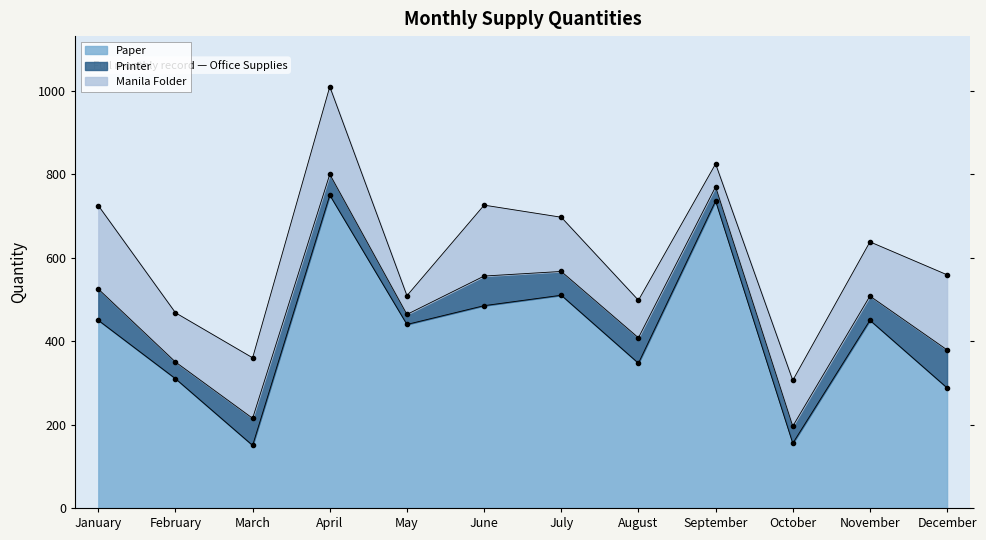

What is the greatest value displayed?

750